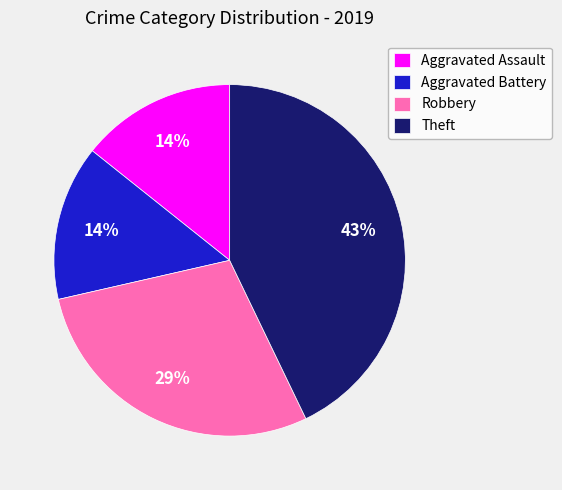

To the nearest percent, what percentage of the pie is Aggravated Assault?

14%